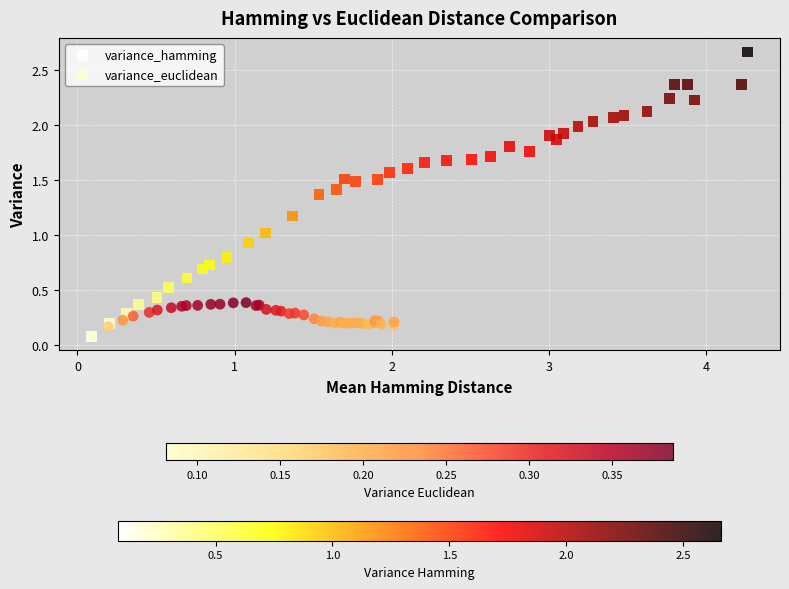

Which series contains the highest Y value?

variance_hamming